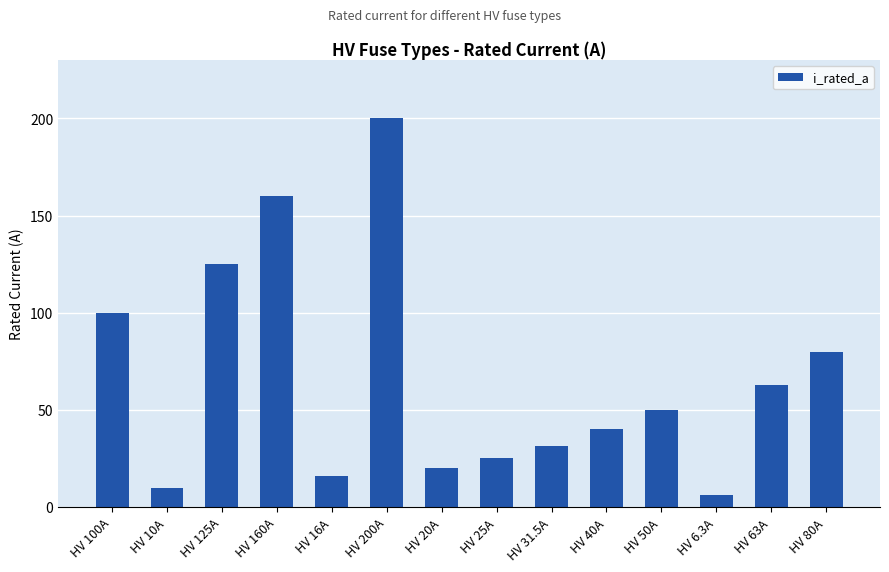

Rank the categories by value from highest to lowest.

HV 200A, HV 160A, HV 125A, HV 100A, HV 80A, HV 63A, HV 50A, HV 40A, HV 31.5A, HV 25A, HV 20A, HV 16A, HV 10A, HV 6.3A